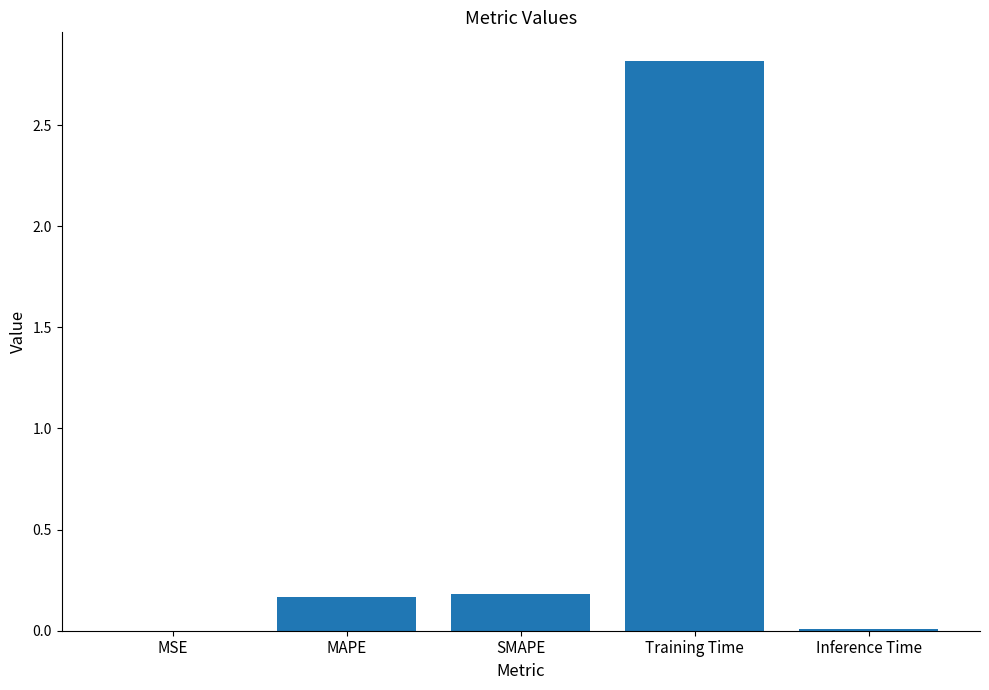

What is the change in value from MAPE to Inference Time?

-0.2